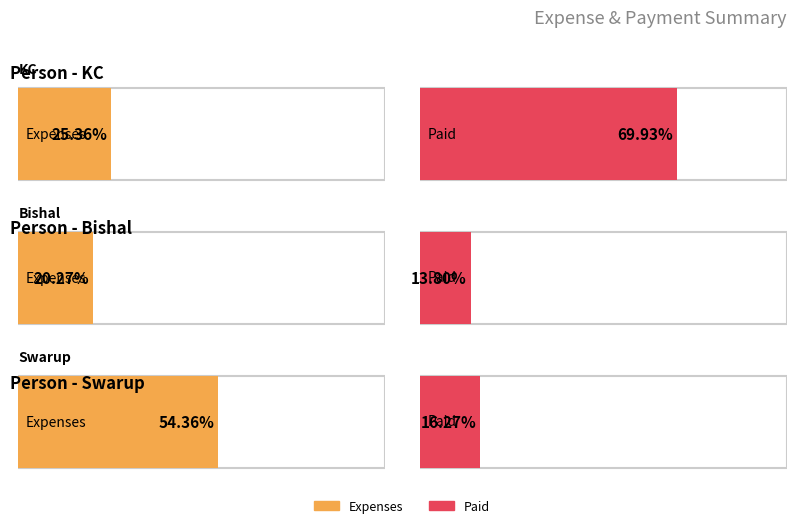

What position from the right is KC?

3